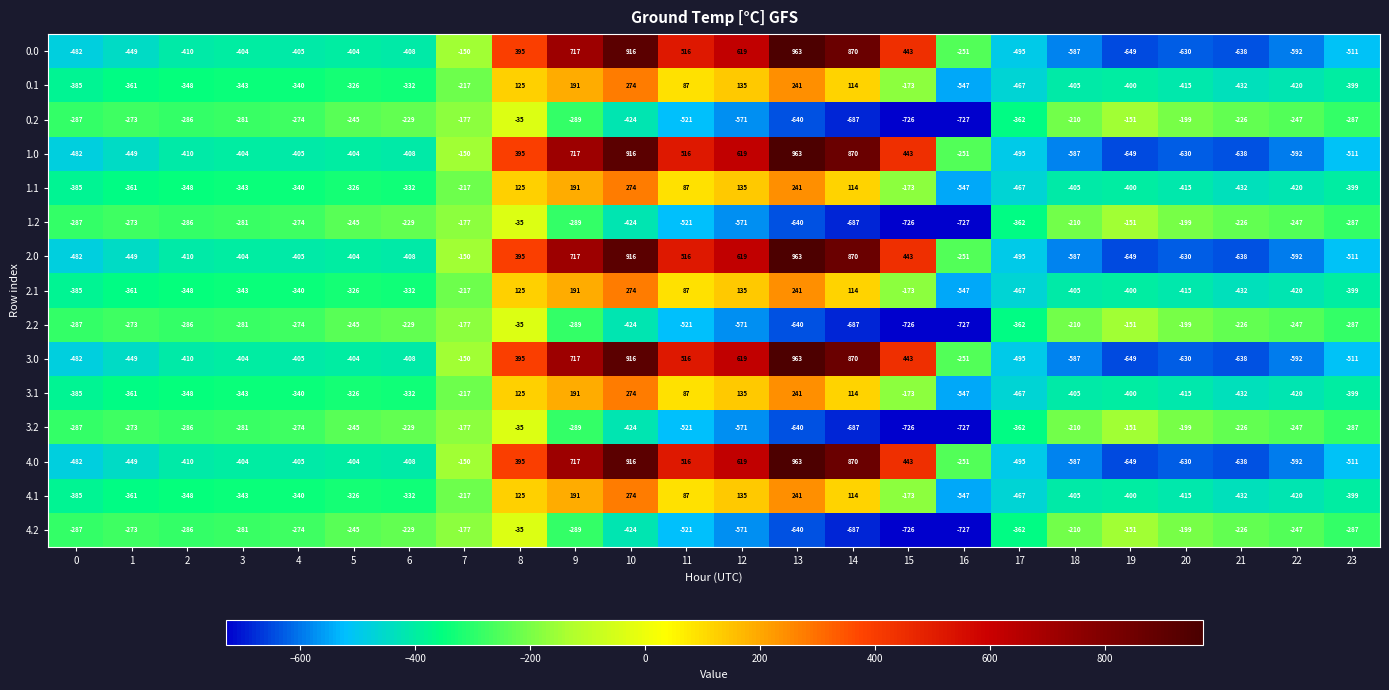

What is the sum of all 4.0 values?

-2026